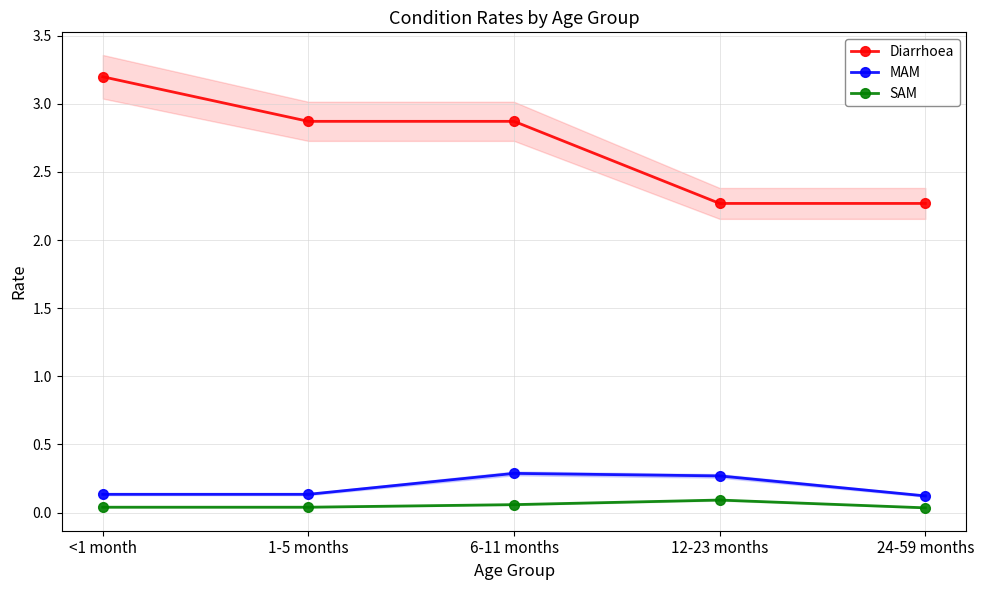

True or false: MAM has more than 0 points higher than both neighbors.

True